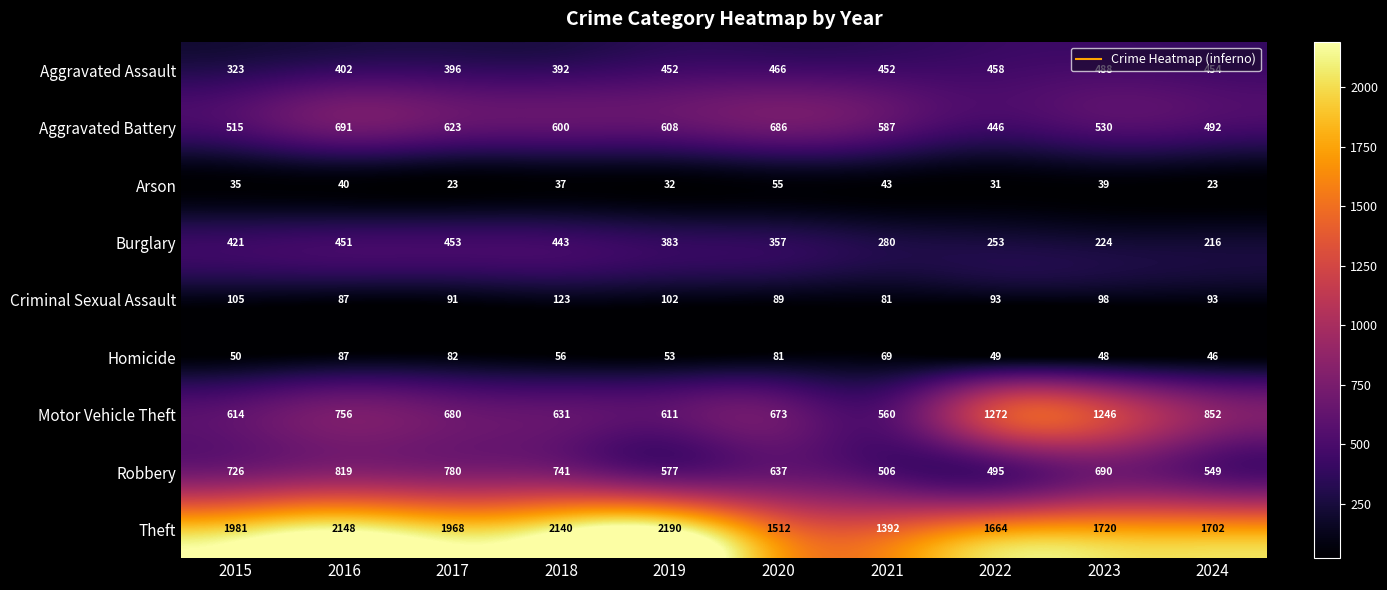

At how many categories does at least one series exceed 1216?

10